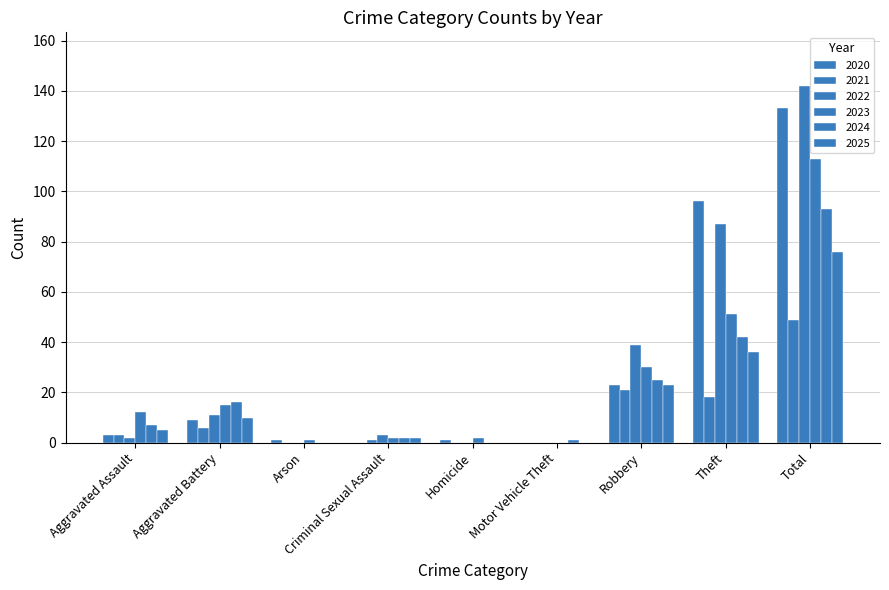

How many data points does each series have?

9